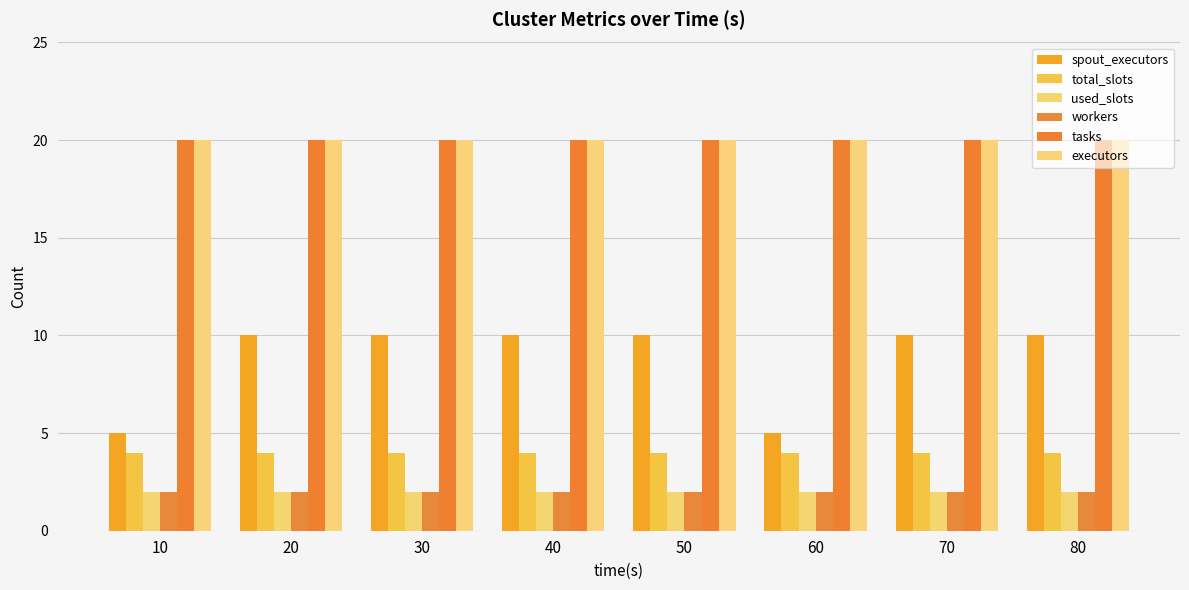

Which has a higher value, 50 or 40?

50